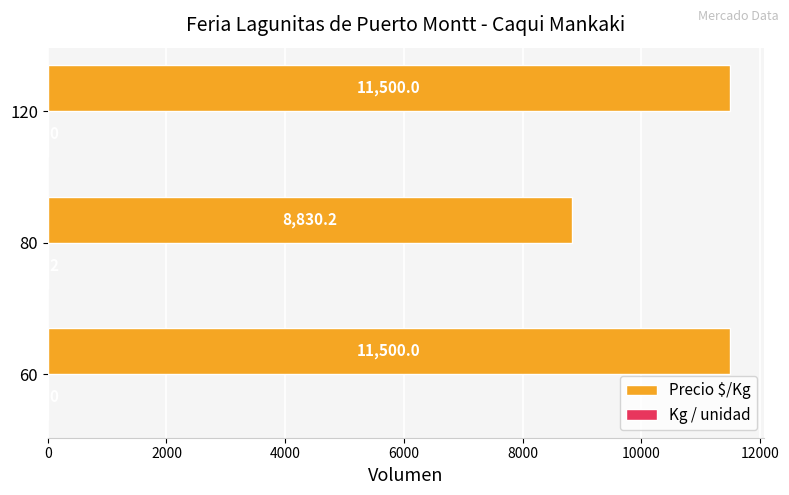

What is the maximum value shown in the chart?

11500.0